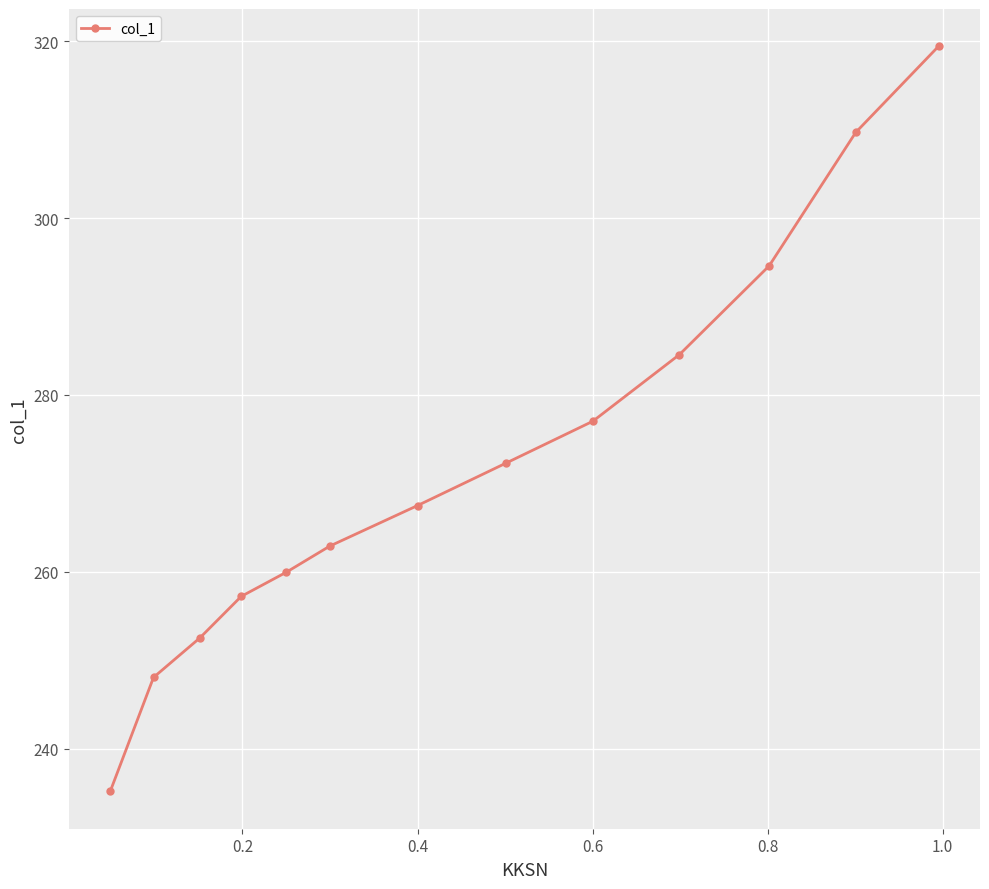

What is the greatest value displayed?

319.4